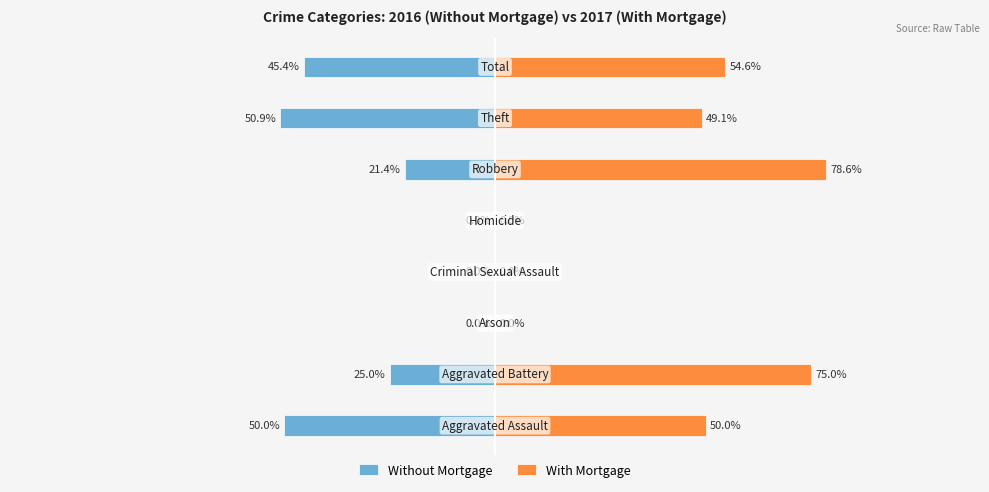

At how many categories does at least one series exceed 69?

2